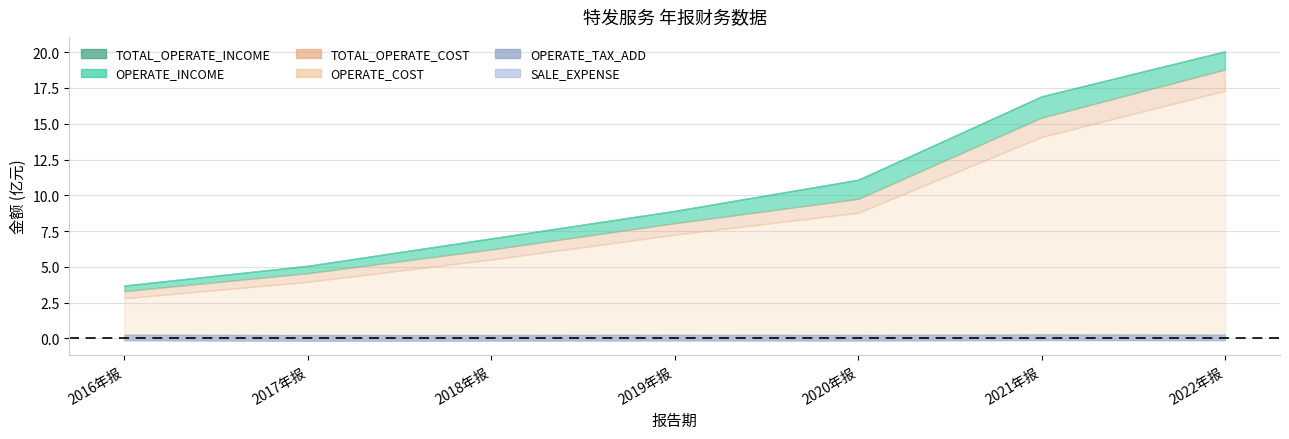

Which series has the largest range (max minus min)?

TOTAL_OPERATE_INCOME